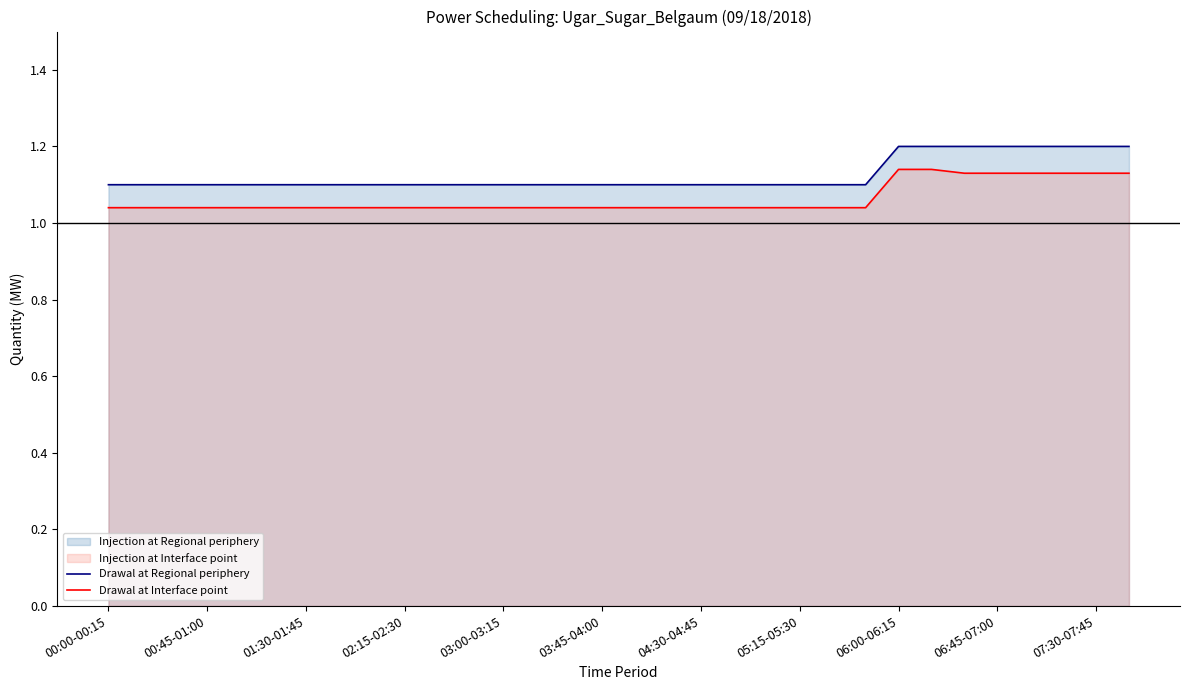

Reading left to right, transcribe all the data shown in this chart.

Drawal at Regional periphery: 1.1	1.1	1.1	1.1	1.1	1.1	1.1	1.1	1.1	1.1	1.1	1.1	1.1	1.1	1.1	1.1	1.1	1.1	1.1	1.1	1.1	1.1	1.1	1.1	1.2	1.2	1.2	1.2	1.2	1.2	1.2	1.2
Drawal at Interface point: 1.0	1.0	1.0	1.0	1.0	1.0	1.0	1.0	1.0	1.0	1.0	1.0	1.0	1.0	1.0	1.0	1.0	1.0	1.0	1.0	1.0	1.0	1.0	1.0	1.1	1.1	1.1	1.1	1.1	1.1	1.1	1.1